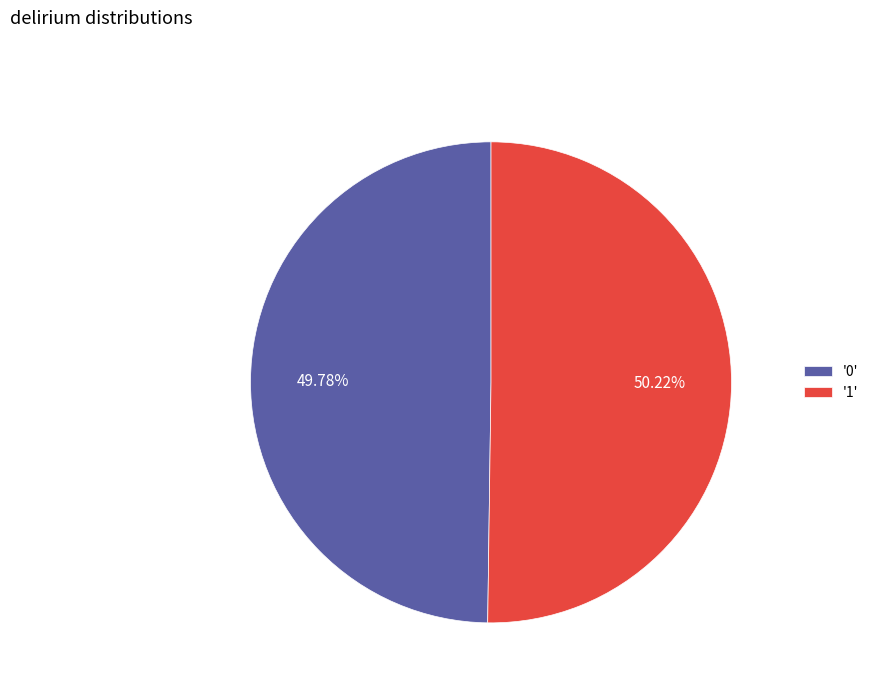

Approximately how many times larger is the value at '0' compared to '1'?

1.0